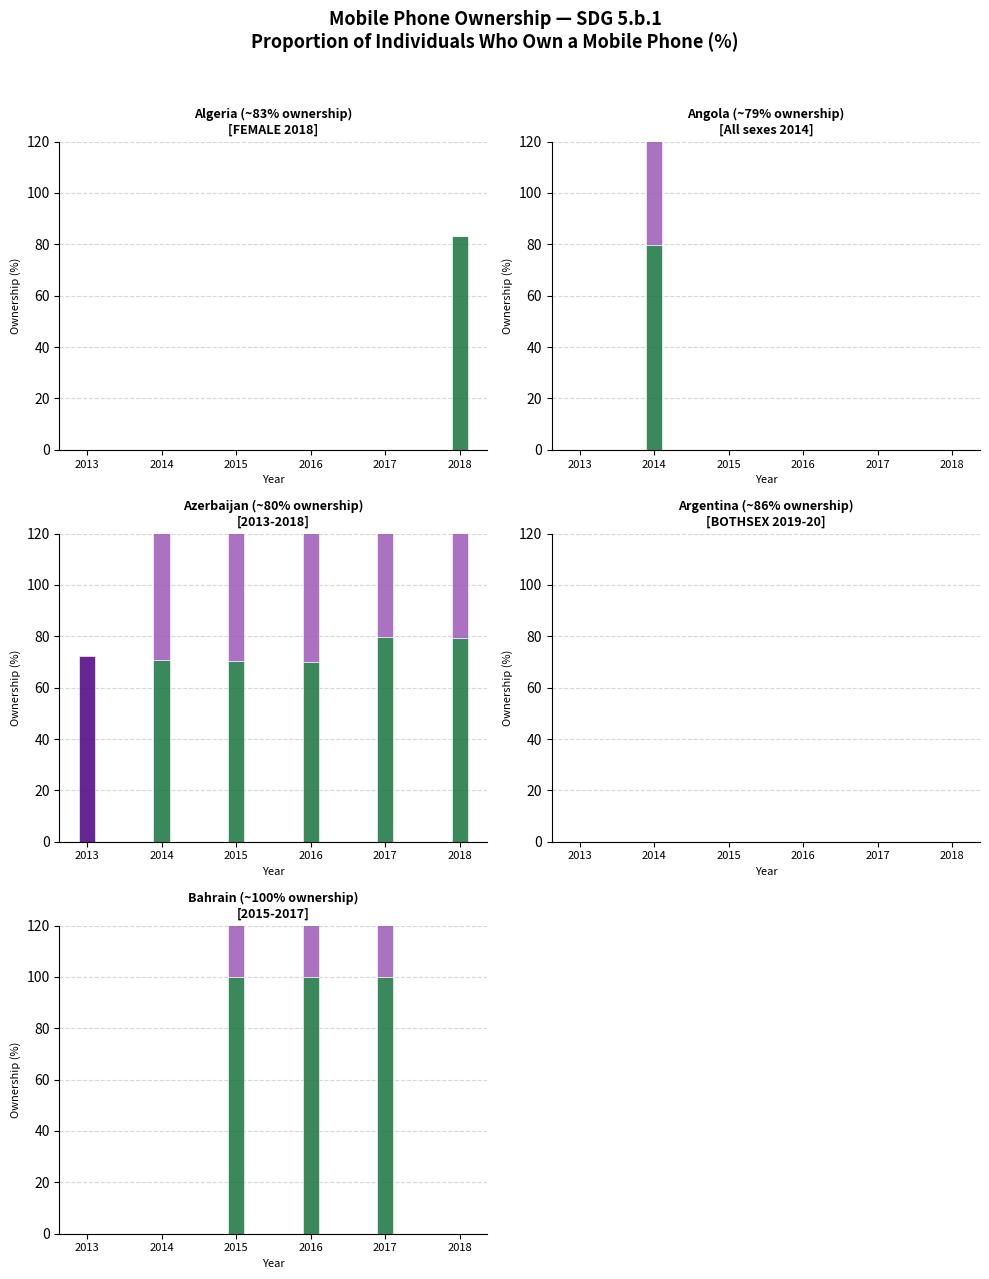

At which category does the chart reach its minimum across all series?

2013